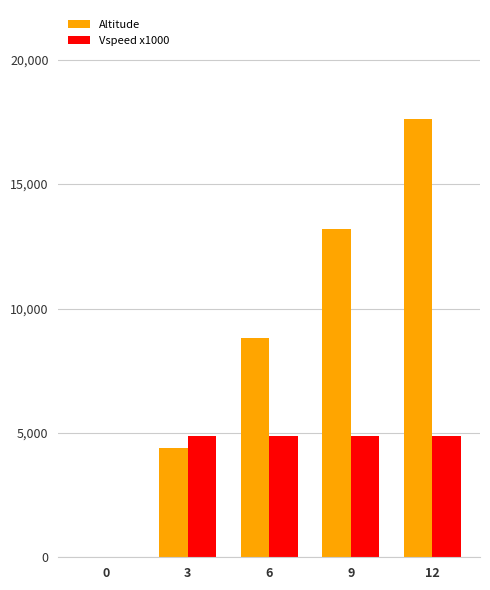

True or false: Vspeed x1000 has a value of 6635 at 3.

False